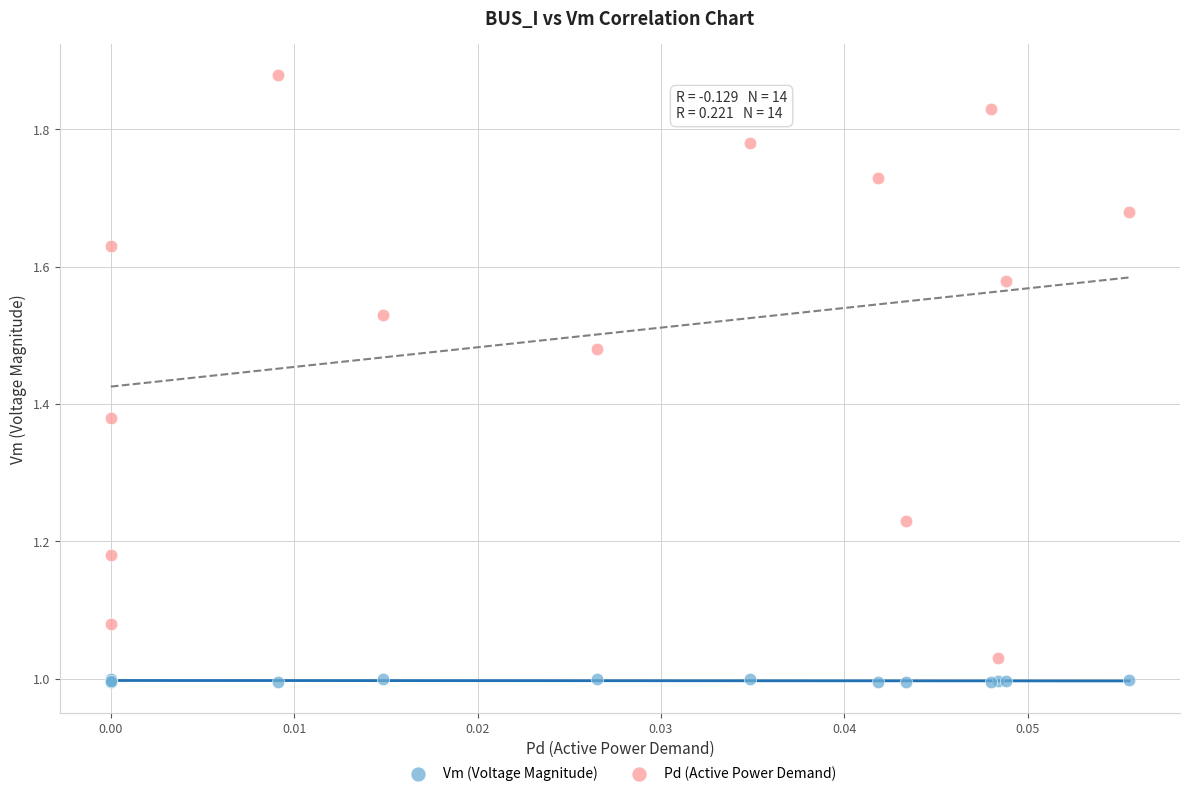

Which series has the largest Y range (max minus min)?

Pd (Active Power Demand)